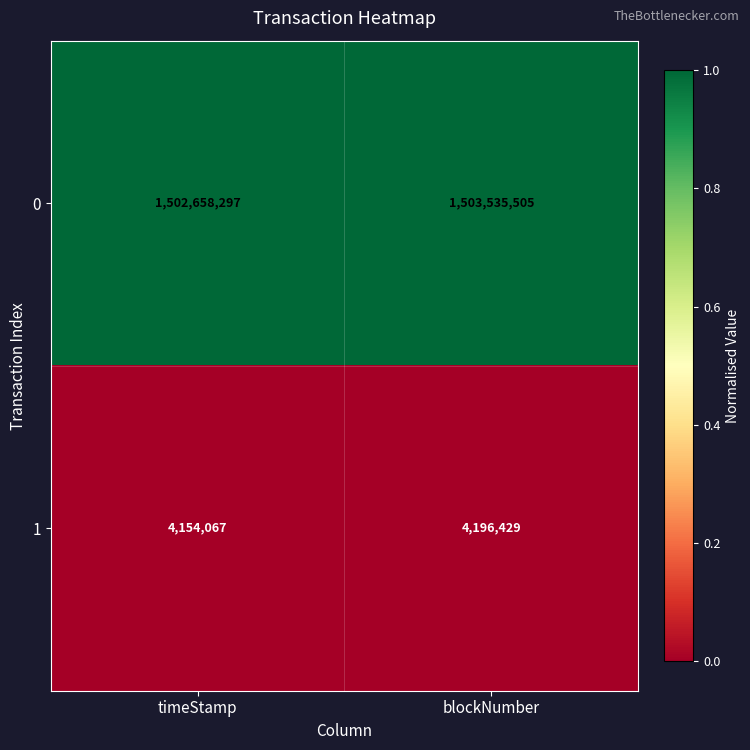

The 0 series shows 918696724 at blockNumber. True or false?

False